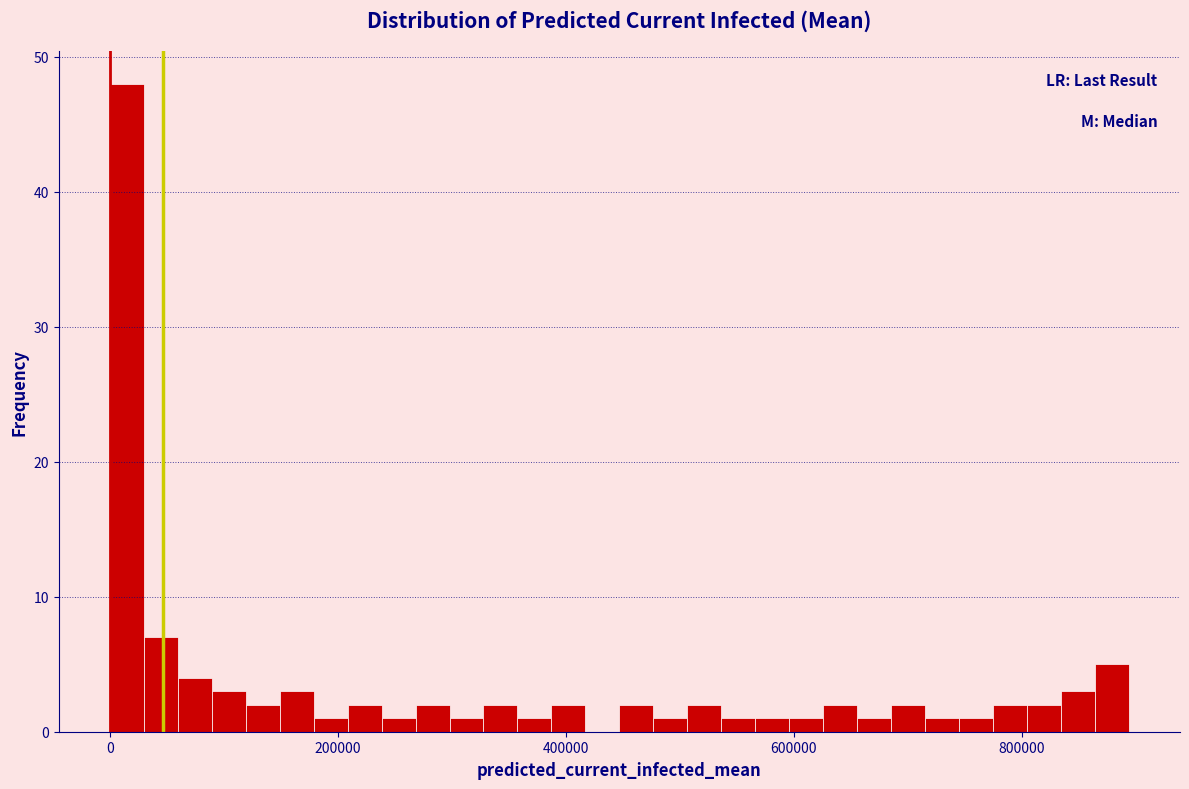

Read against the x-axis, roughly where is the centre of the tallest bar?

20000